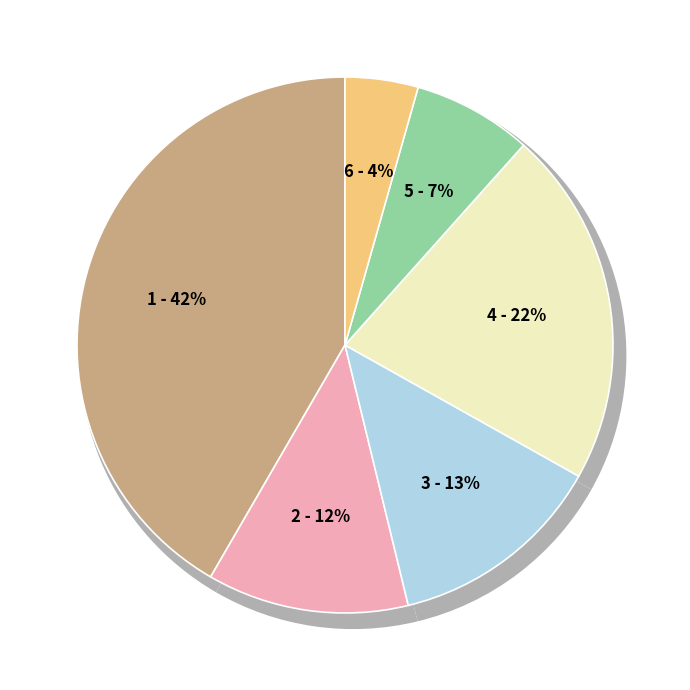

Count the number of slices in the pie.

6